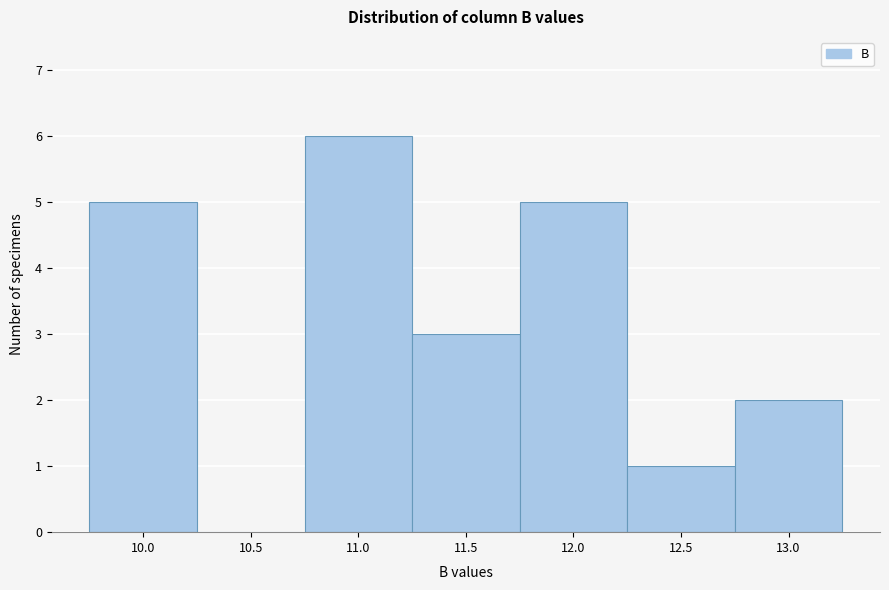

Reading left to right, list all the values displayed in this chart.

10.0=5	10.5=0	11.0=6	11.5=3	12.0=5	12.5=1	13.0=2